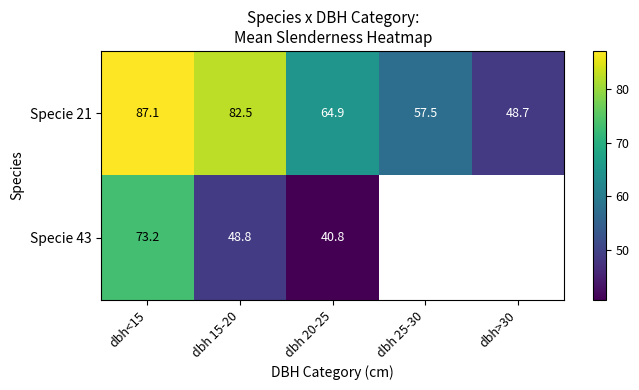

At which label is Specie 43 closest to 57?

dbh 15-20